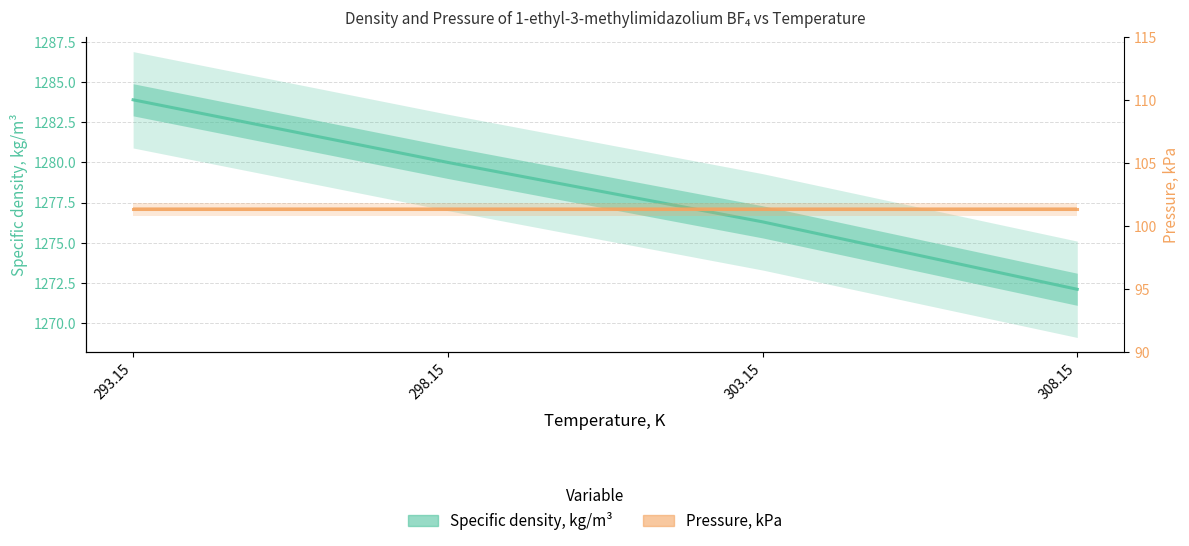

What is the sum of all Pressure, kPa values?

405.3